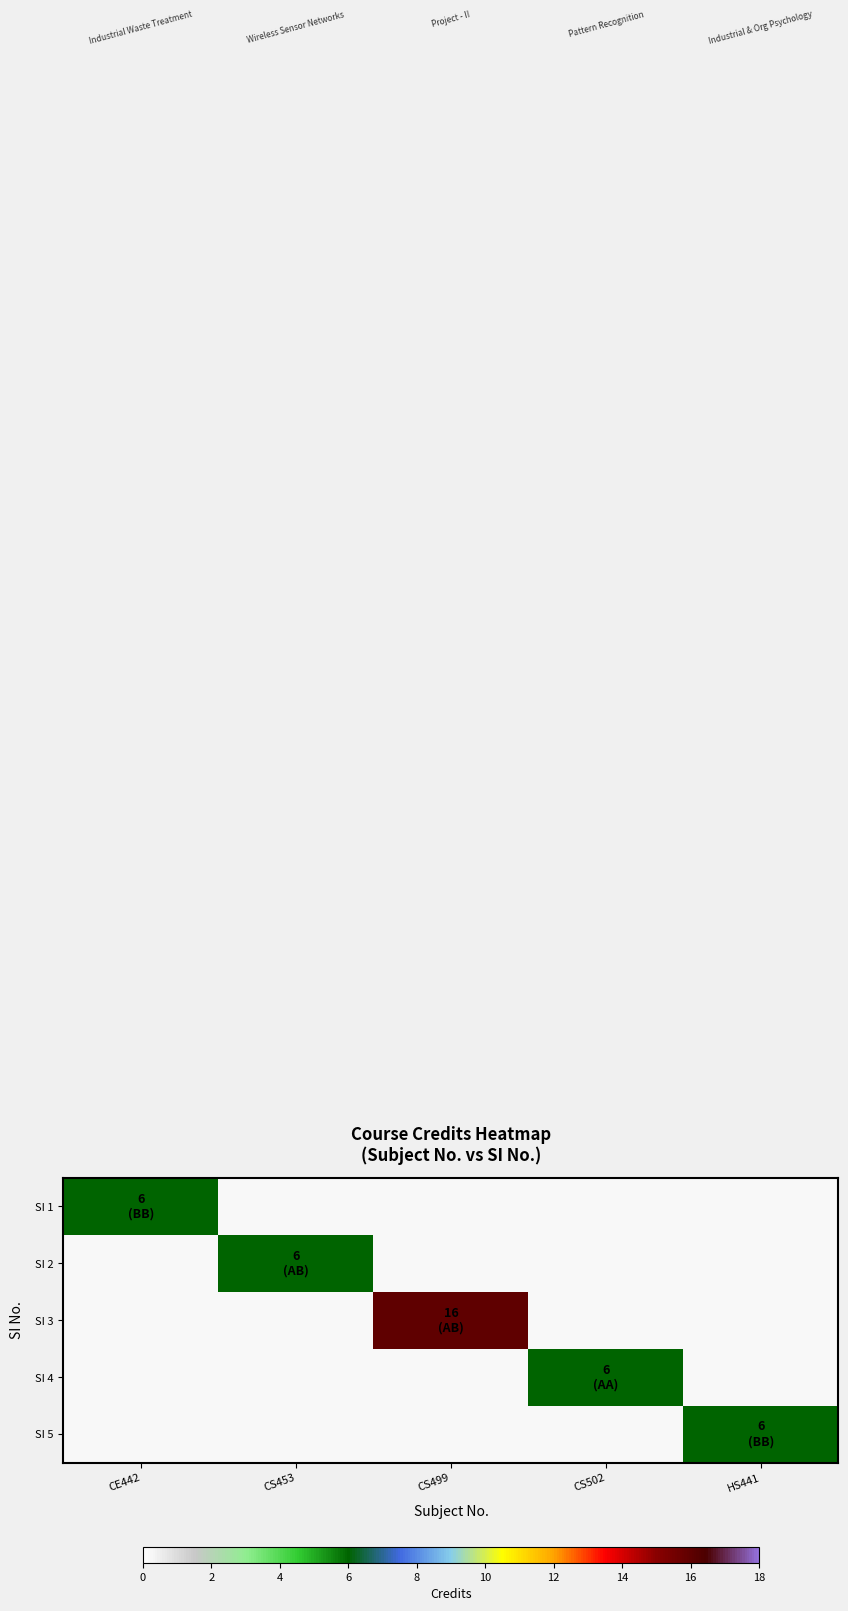

How many data points does each series have?

5